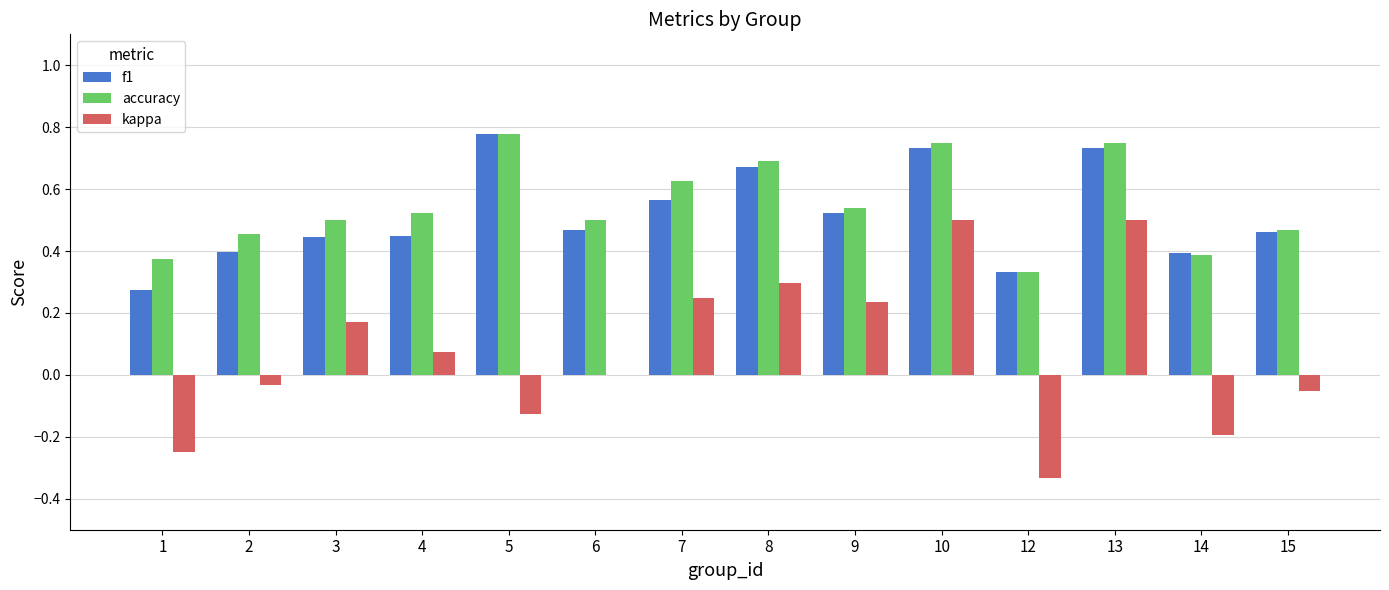

Is the value of accuracy at 9 greater than the value of kappa at 10?

Yes